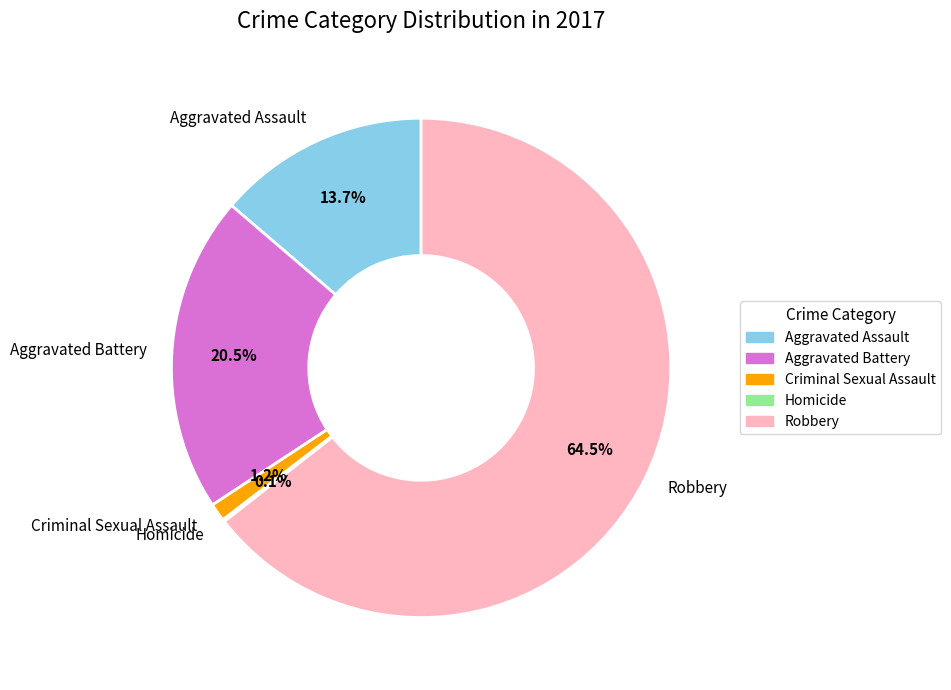

Which has a higher value, Aggravated Battery or Robbery?

Robbery